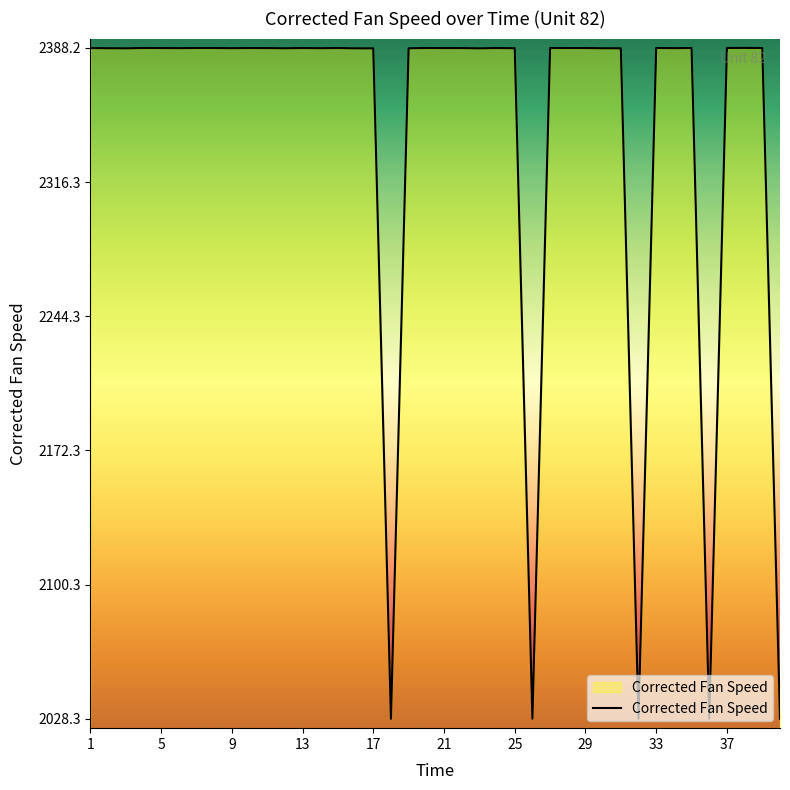

What is the smallest value displayed?

2028.3